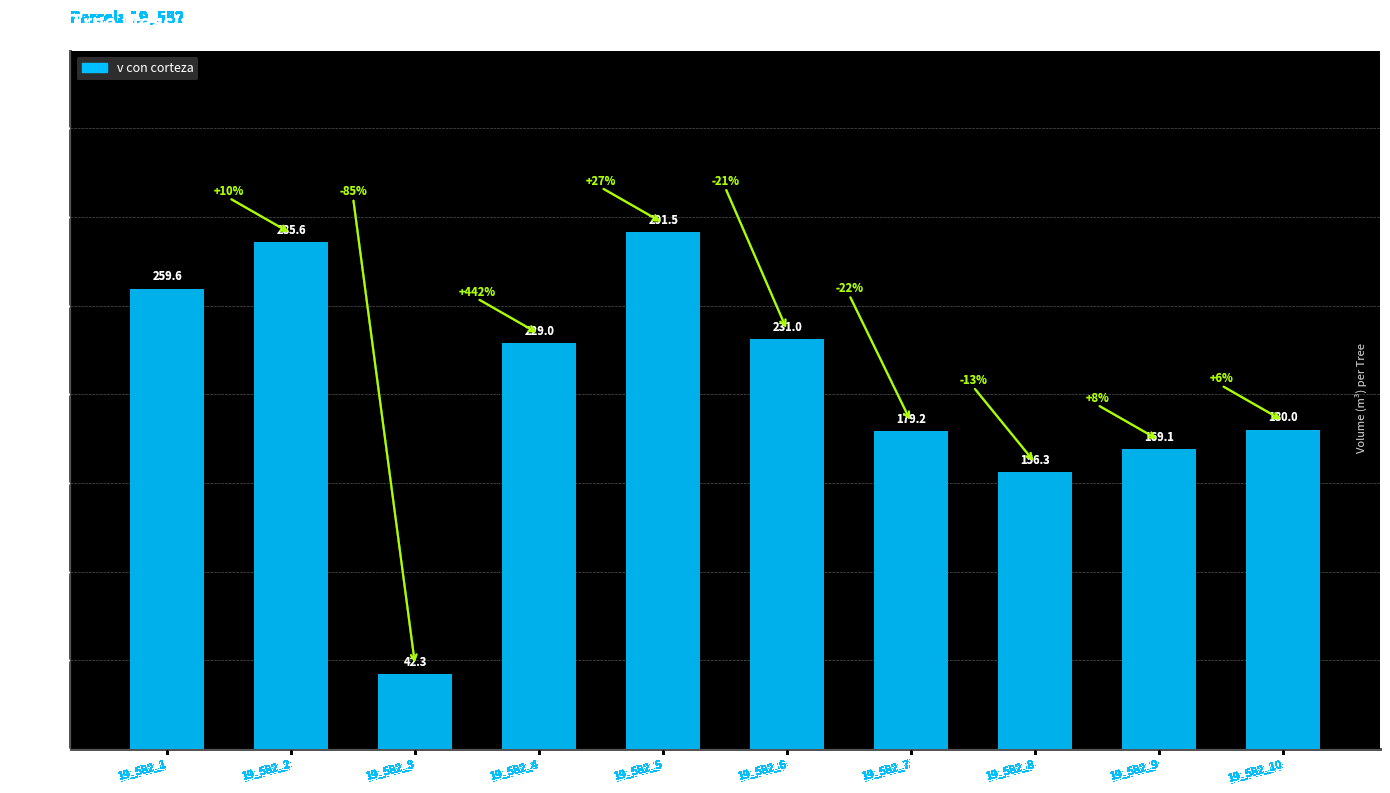

What is the sum of the values at 19_582_1 and 19_582_8?

415.9